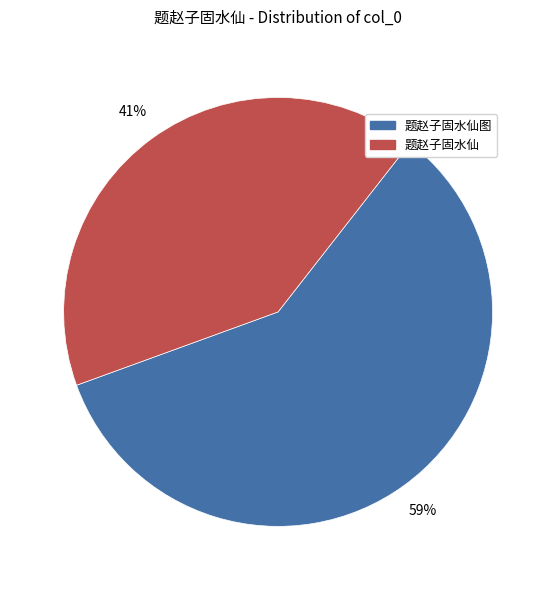

To the nearest percent, what is the average slice percentage?

50%